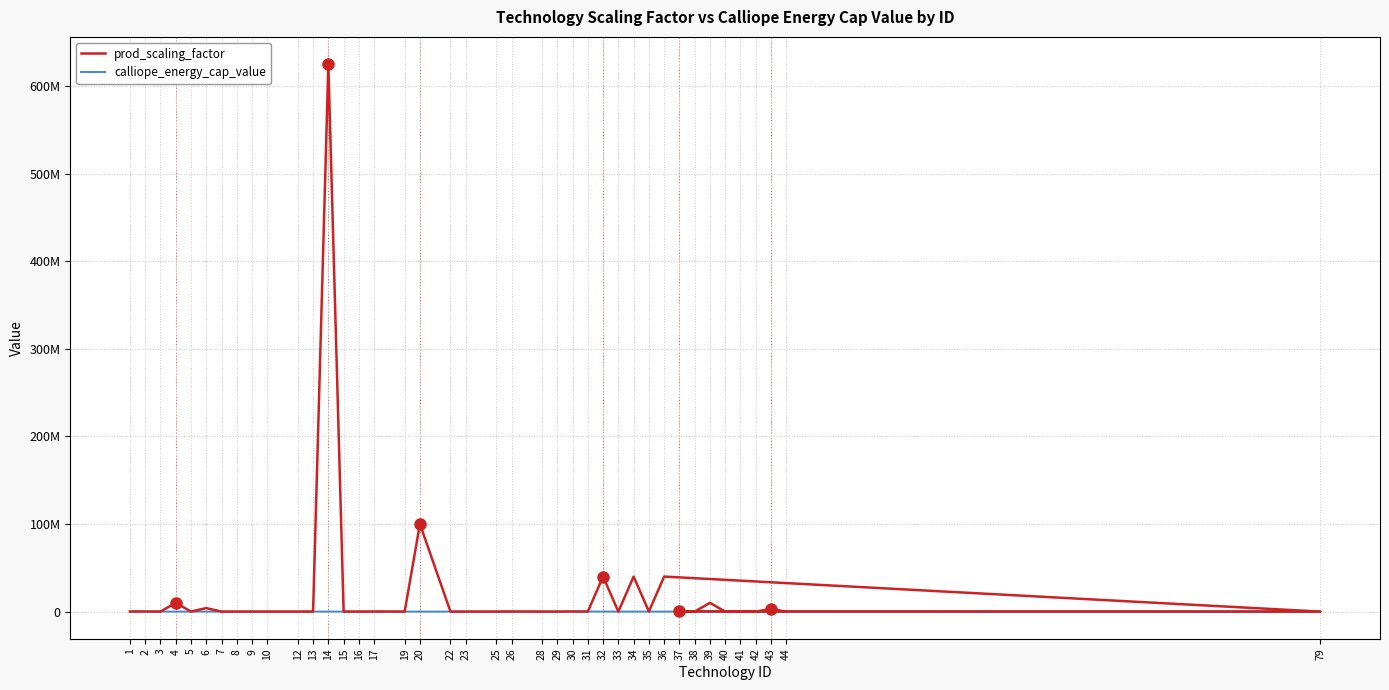

Reading left to right, extract all data points from this chart.

prod_scaling_factor: 100000.0	100000.0	304.9	10000000.0	100000.0	4000000.0	523.0	11.3	11.2	11.3	2961.2	64466.2	625000000.0	142.9	250.0	100000.0	236.0	100000000.0	236.0	250.0	236.0	100000.0	236.0	0.1	100000.0	100000.0	40000000.0	523.0	40000000.0	100000.0	40000000.0	1000.0	256565.5	172.4	10000000.0	523.0	11.0	7.3	3003003.0	11.3
calliope_energy_cap_value: 100000.0	100000.0	100.0	100.0	100.0	100.0	100.0	100.0	100.0	100.0	100.0	100.0	100.0	100.0	100.0	100.0	100.0	100.0	100.0	100.0	100.0	100.0	100.0	10.0	100000.0	100000.0	100.0	100.0	100.0	100.0	100.0	100.0	100.0	100.0	100.0	100.0	100.0	100.0	100.0	100.0